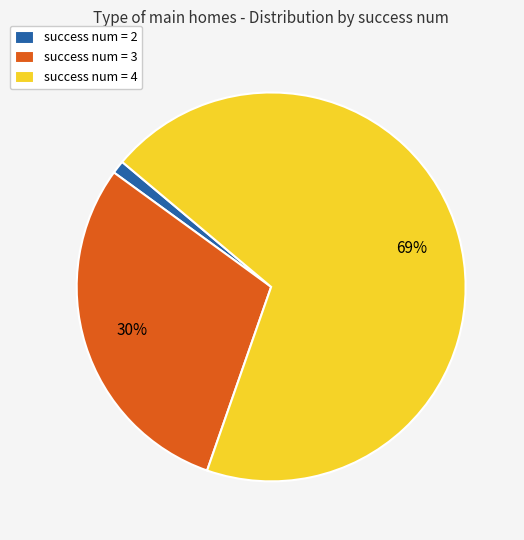

To the nearest percent, what is the combined percentage of success num = 2 and success num = 4?

70%